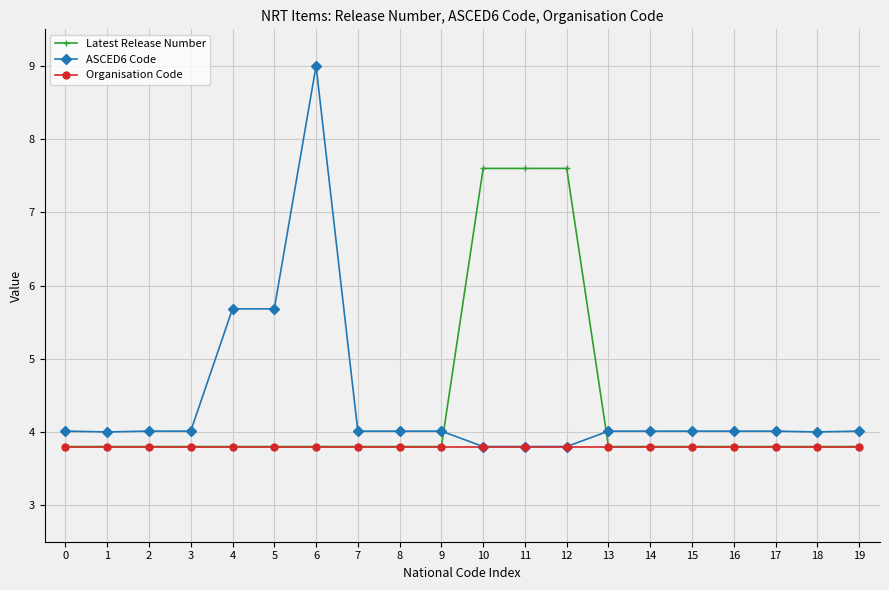

Reading right to left, extract all data points from this chart.

Latest Release Number: 3.8	3.8	3.8	3.8	3.8	3.8	3.8	7.6	7.6	7.6	3.8	3.8	3.8	3.8	3.8	3.8	3.8	3.8	3.8	3.8
ASCED6 Code: 4.0	4.0	4.0	4.0	4.0	4.0	4.0	3.8	3.8	3.8	4.0	4.0	4.0	9.0	5.7	5.7	4.0	4.0	4.0	4.0
Organisation Code: 3.8	3.8	3.8	3.8	3.8	3.8	3.8	3.8	3.8	3.8	3.8	3.8	3.8	3.8	3.8	3.8	3.8	3.8	3.8	3.8